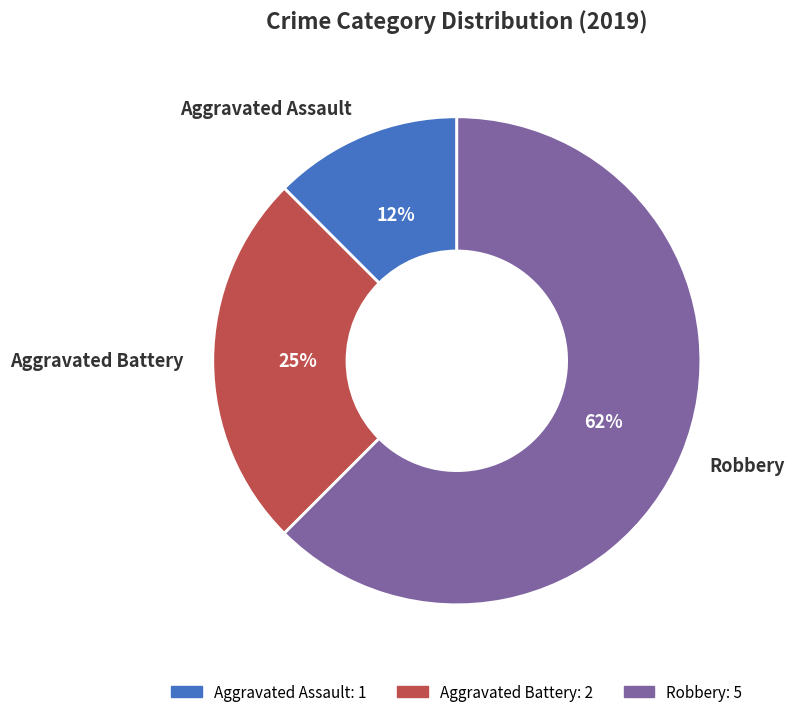

The Robbery slice represents 48% of the pie. True or false?

False